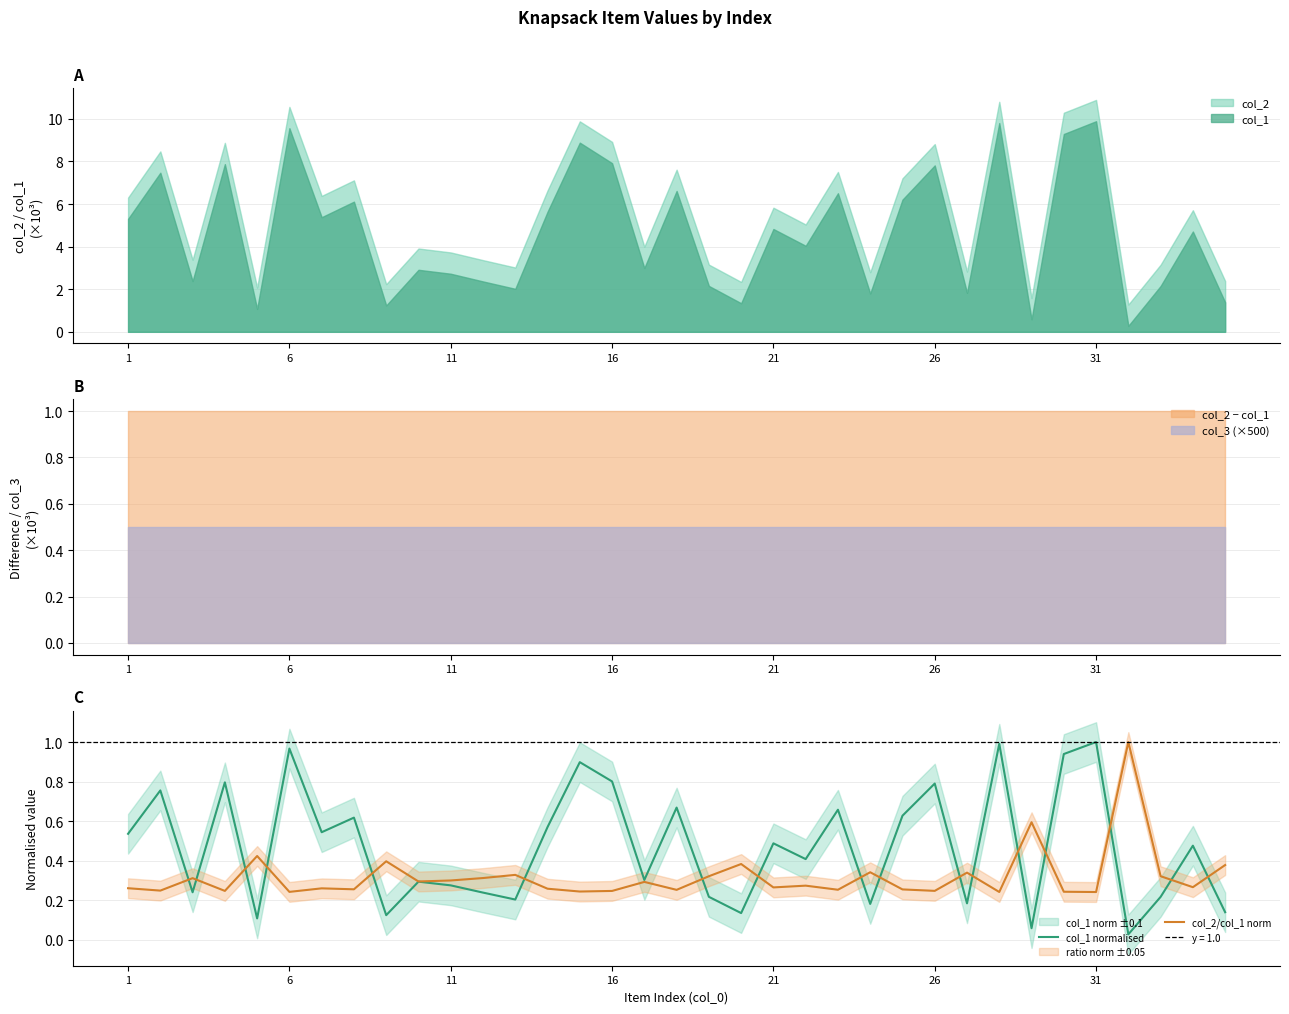

What is the greatest value displayed?

1.0